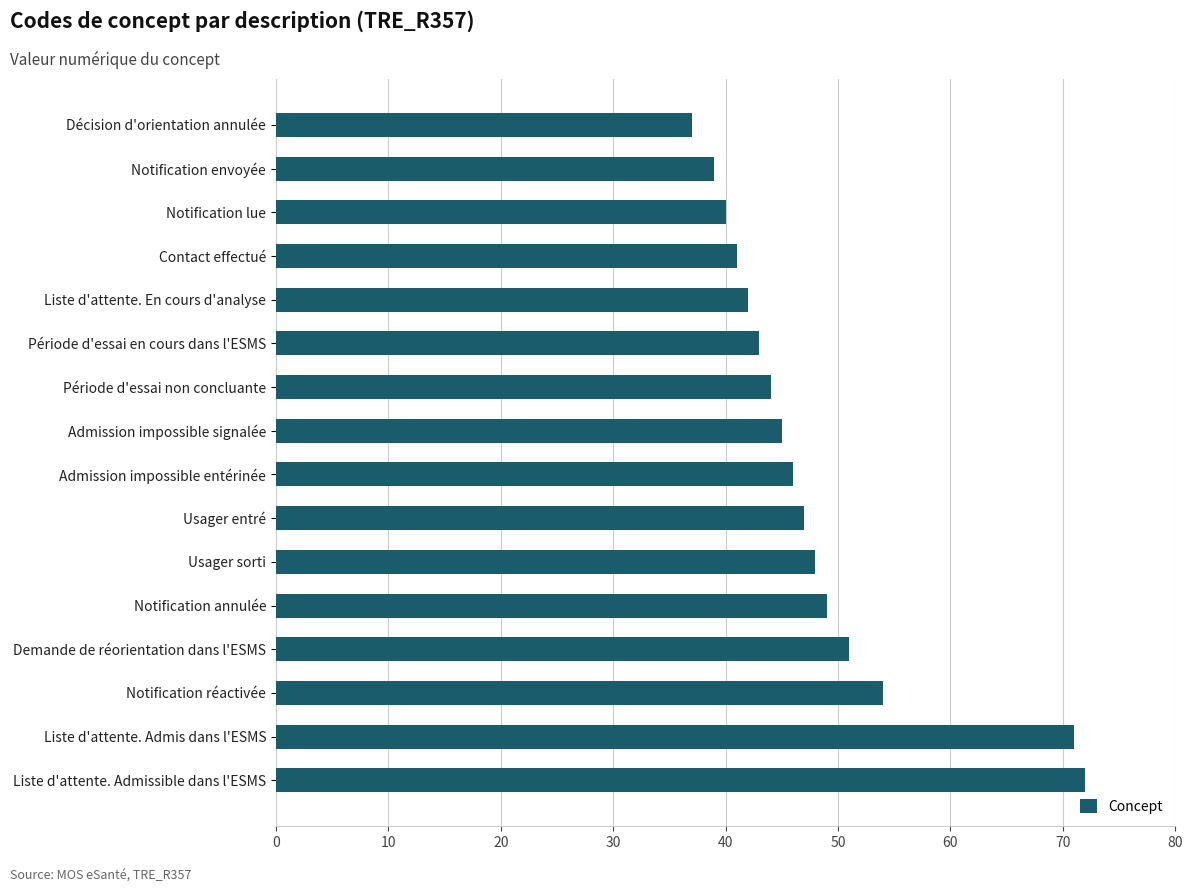

The chart shows a value of 72 at Liste d'attente. Admissible dans l'ESMS. True or false?

True